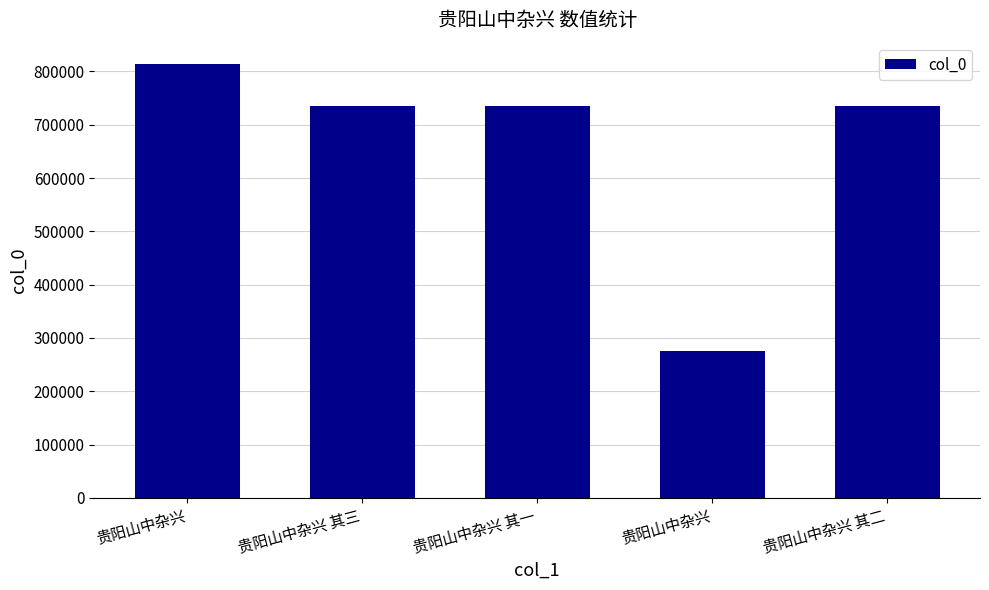

At which label does the data first exceed 735955?

贵阳山中杂兴